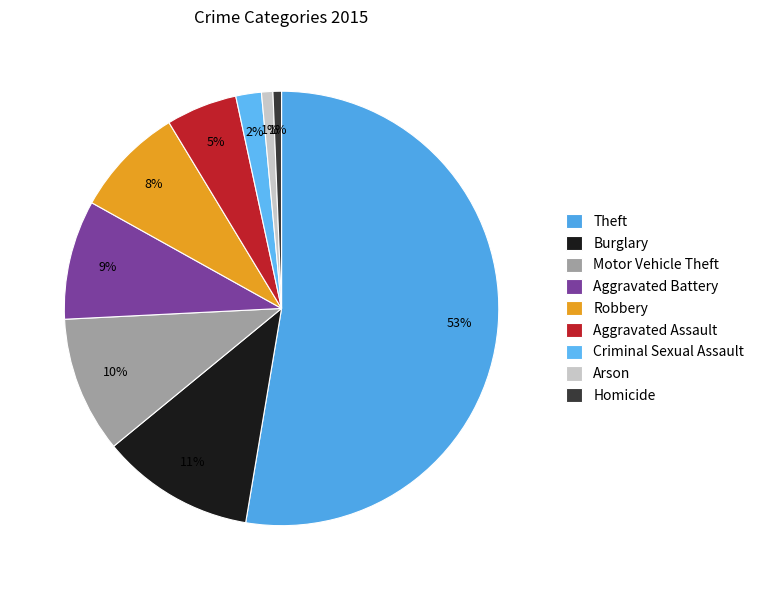

To the nearest percent, what percentage of the pie is Burglary?

11%